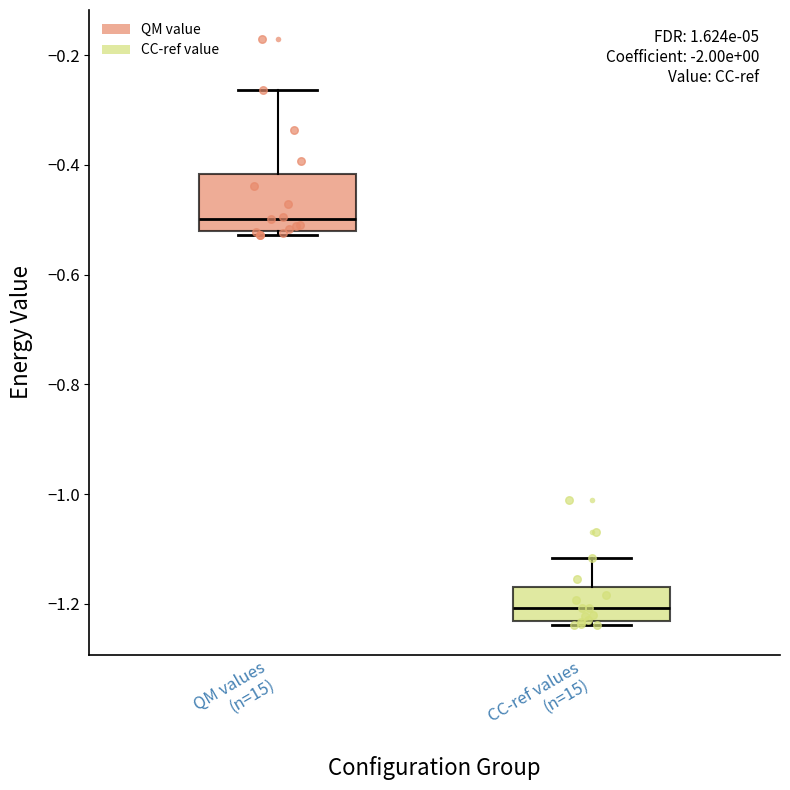

Reading left to right, read every box against the y-axis: the position of its median line, the range the box covers, and the ends of its whiskers. The values are not printed on the chart, so give them approximately, as read against the axis.

QM values (n=15): median -0.50, box -0.52 to -0.42, whiskers -0.52 (just below the box's lower edge) to -0.26
CC-ref values (n=15): median -1.20, box -1.24 to -1.16, whiskers -1.24 (just below the box's lower edge) to -1.12